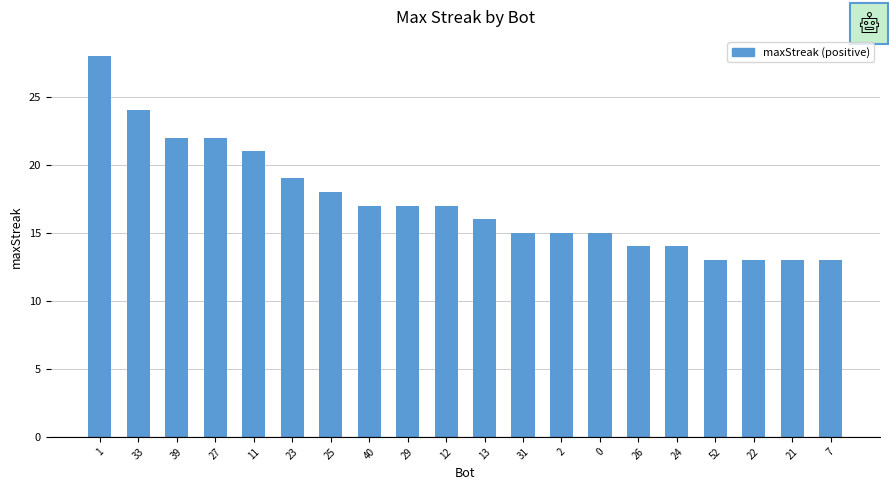

What is the sum of the values at 13 and 21?

29